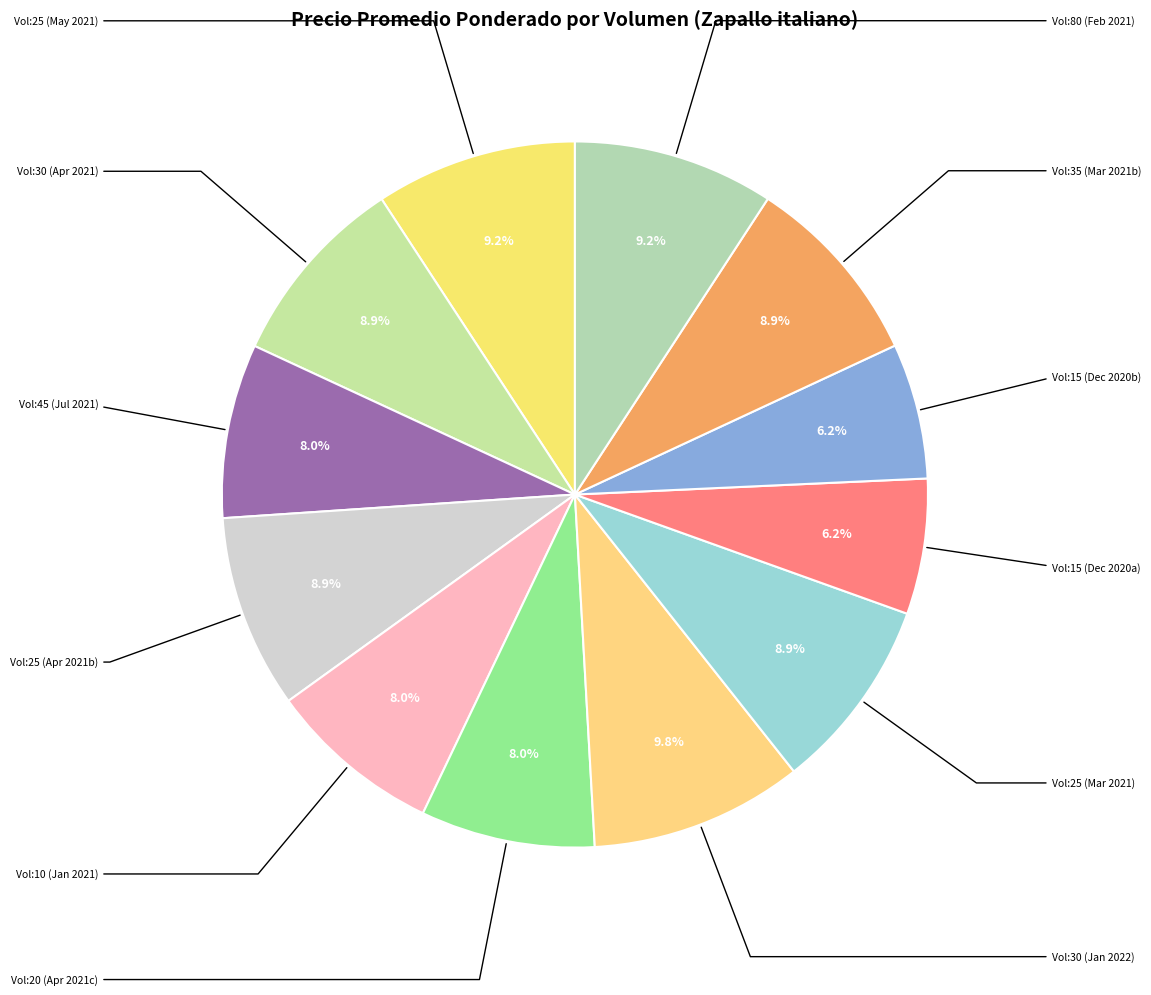

Count the number of slices in the pie.

12